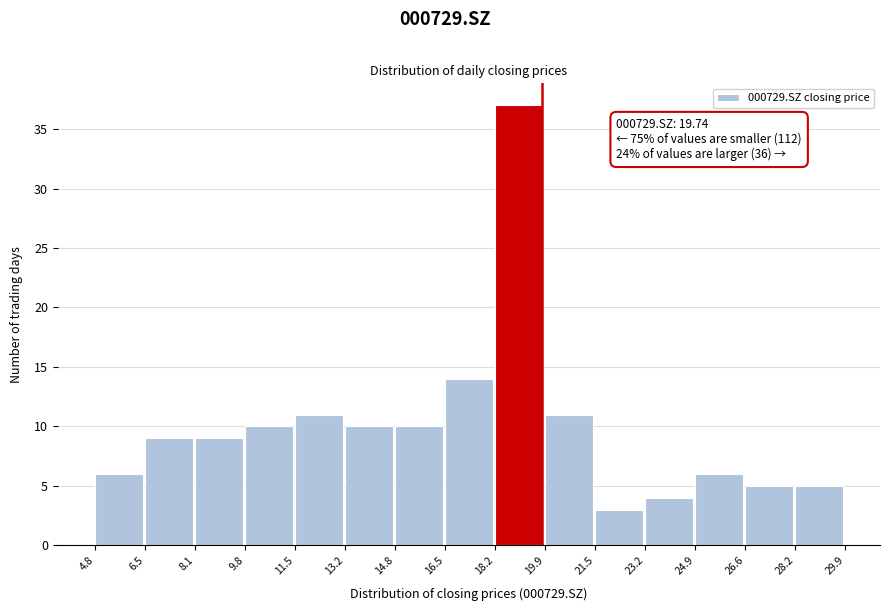

Over which range of the x-axis is the bar tallest?

18.2 to 19.9